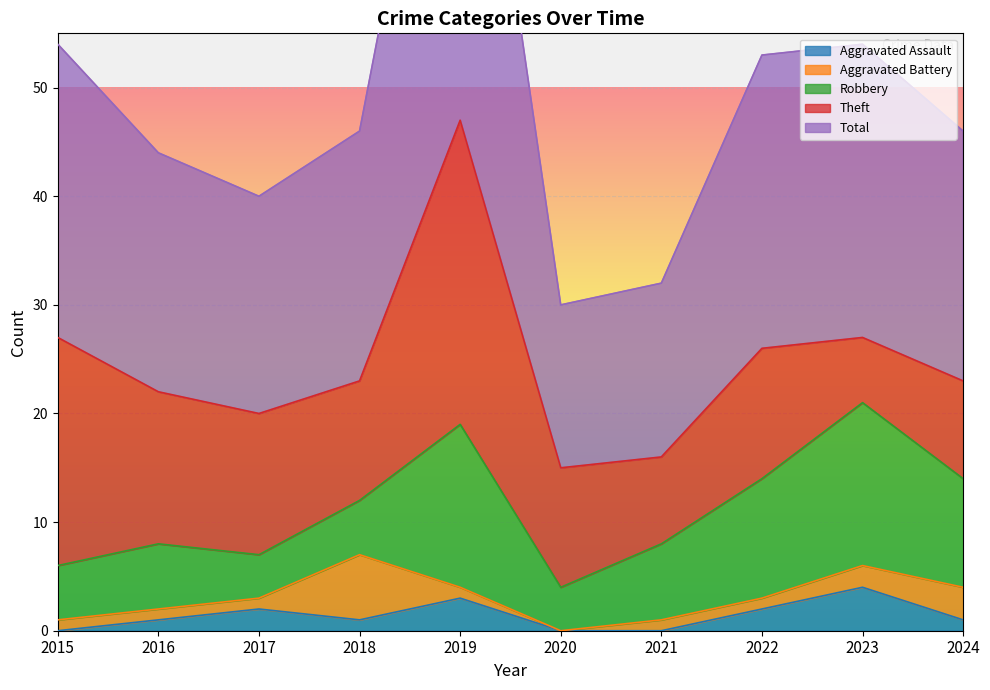

The Total series shows 27 at 2022. True or false?

True